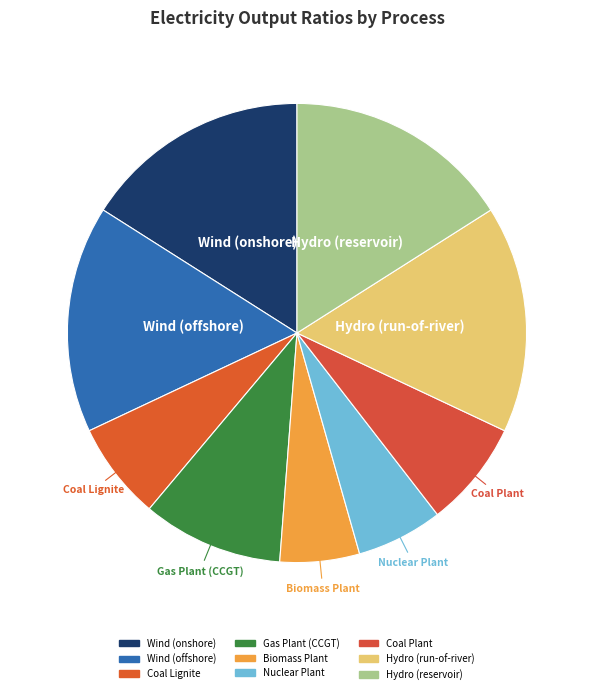

Which has a higher value, Hydro (run-of-river) or Gas Plant (CCGT)?

Hydro (run-of-river)